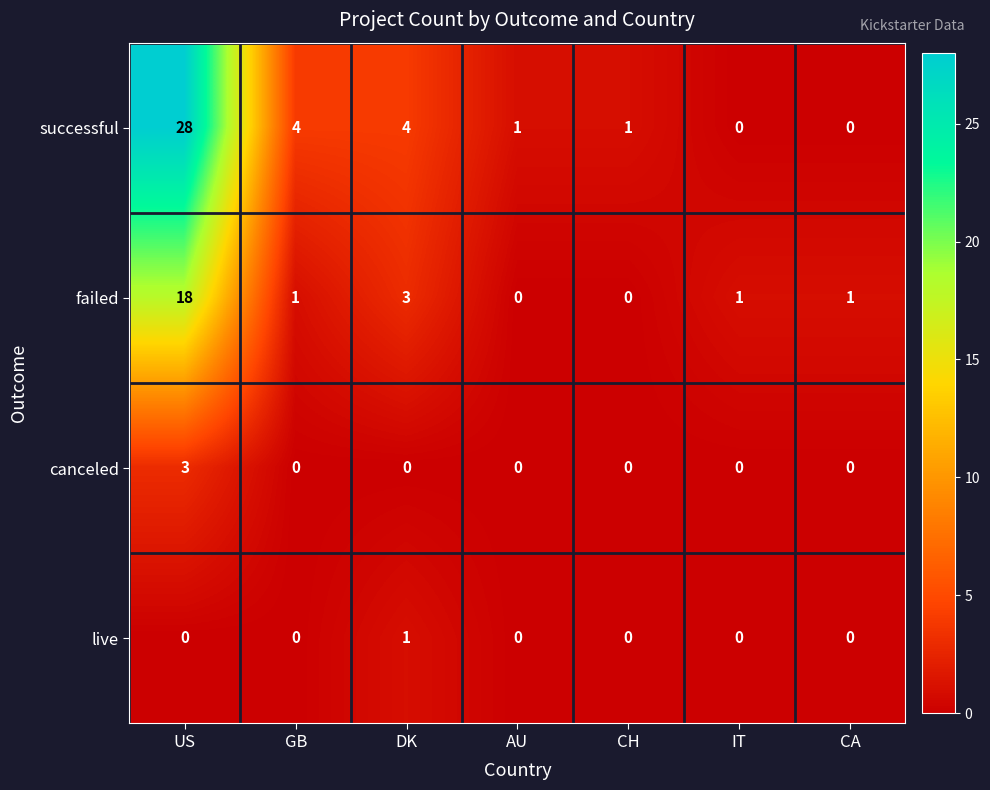

Where does the failed series first go above 1?

US